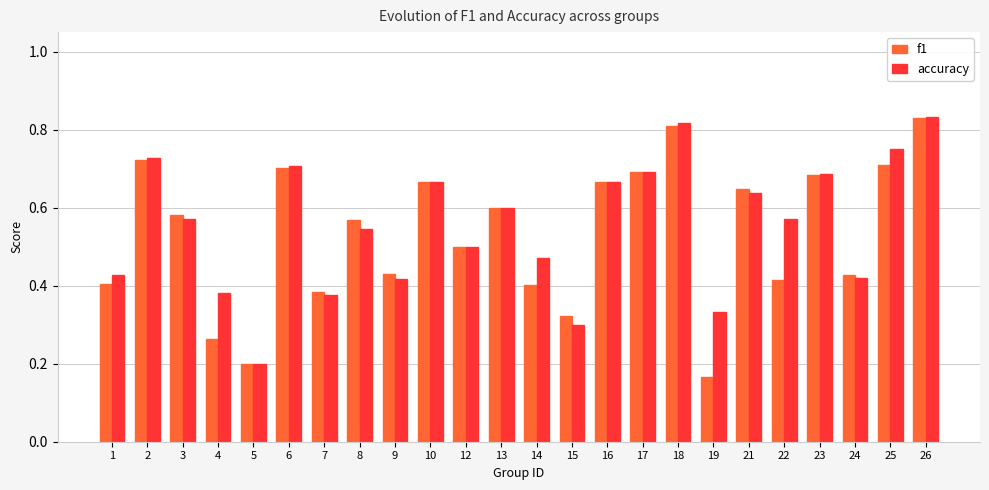

How many f1 values are between 0 and 1?

24